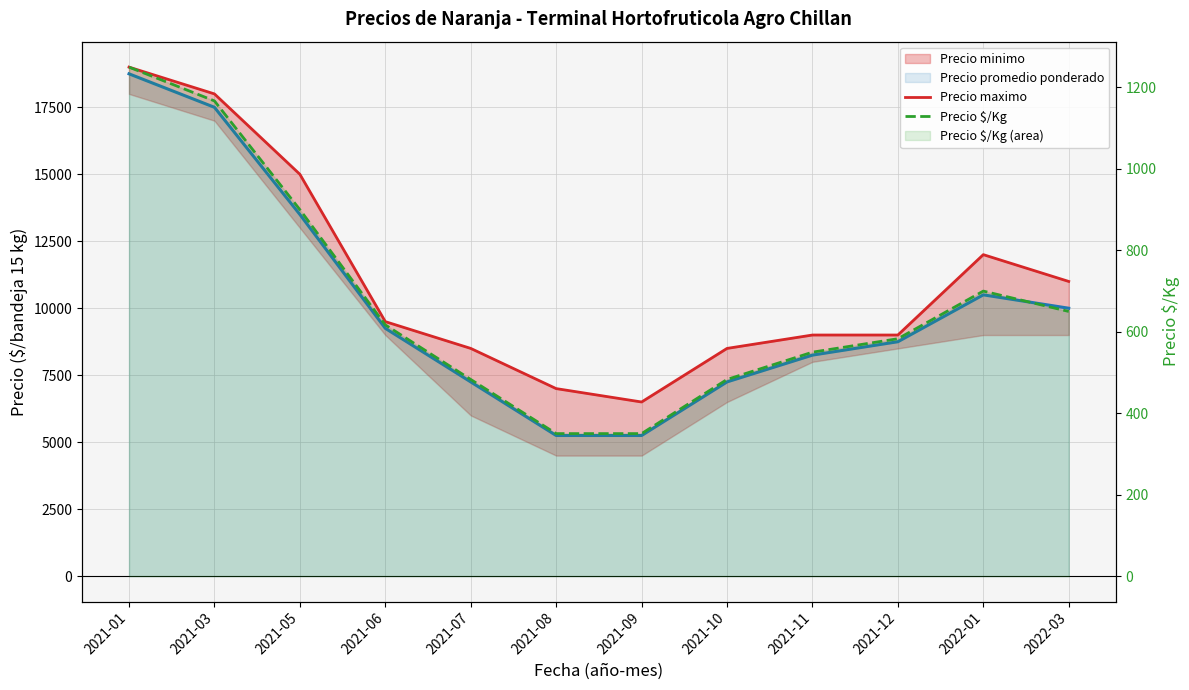

True or false: Precio promedio ponderado has a value of 4090 at 2021-05.

False